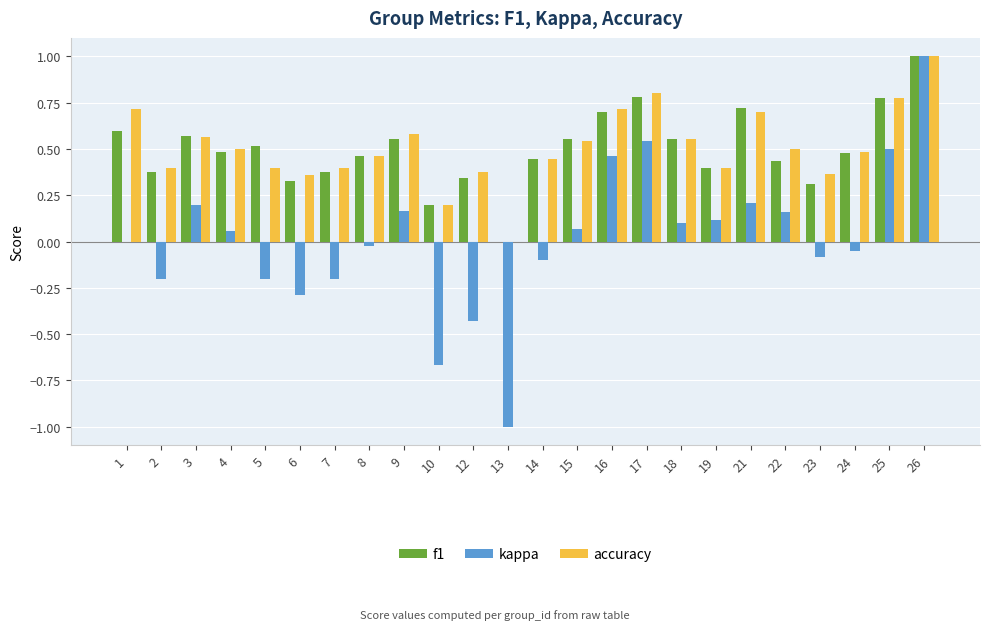

At which category is the sum across all series the highest?

26